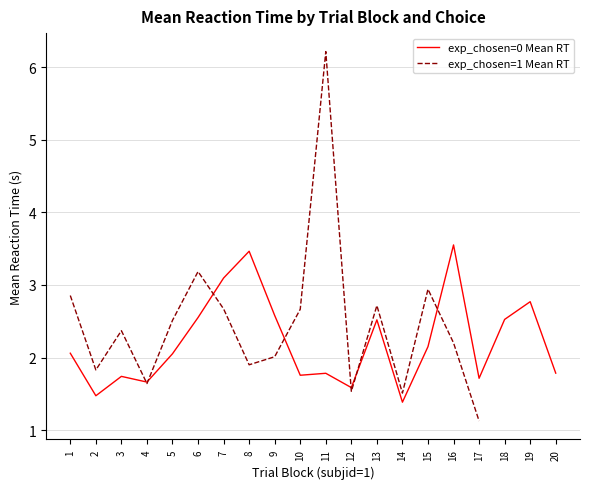

Where does the exp_chosen=0 Mean RT series first go above 2?

1